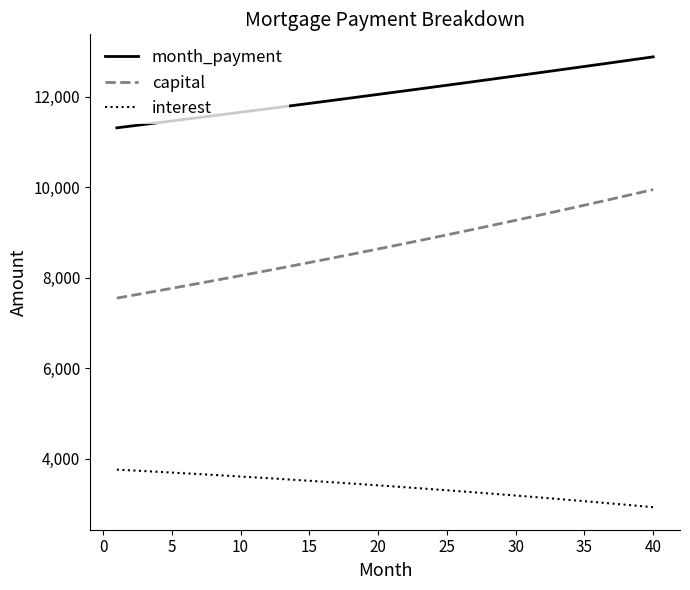

At how many categories does at least one series exceed 11041?

40